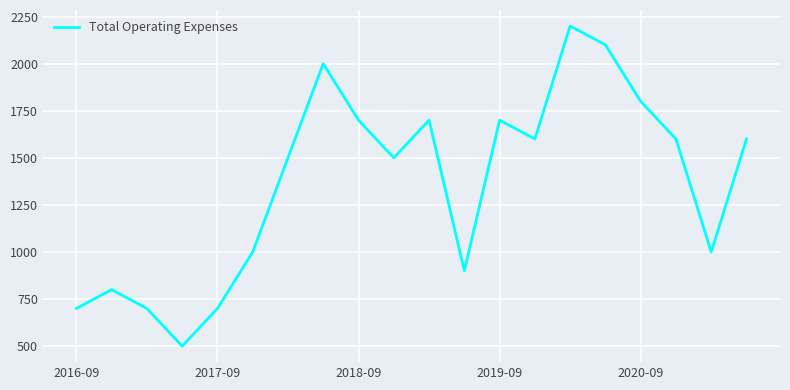

What is the smallest value displayed?

500